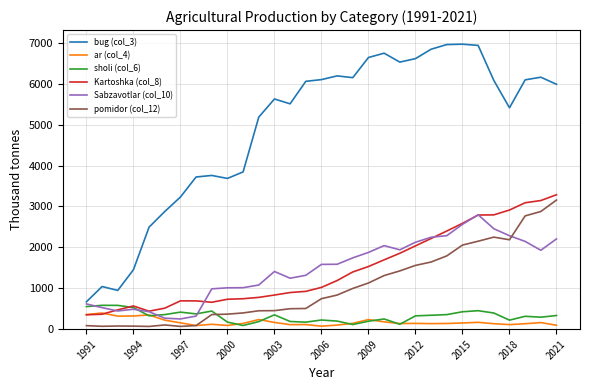

Which series has the widest spread of values?

bug (col_3)